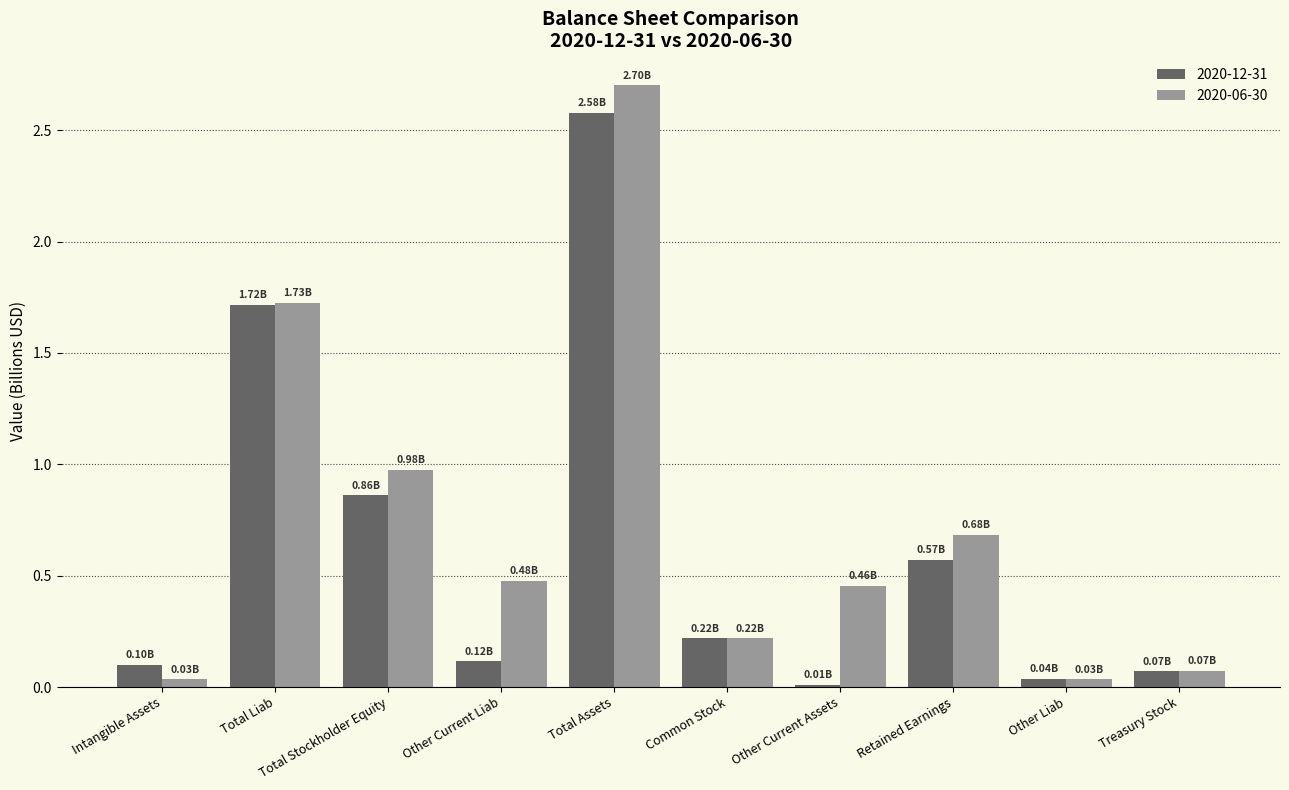

Rank the series at Total Assets from highest to lowest value.

2020-06-30, 2020-12-31